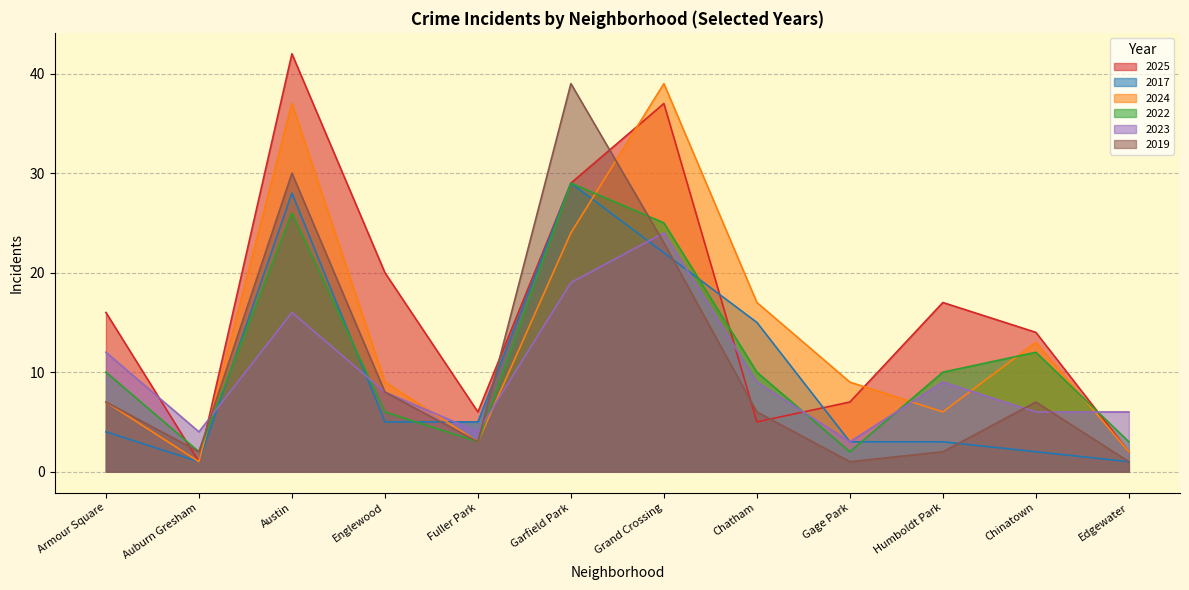

How many interior local peaks does the 2019 series have?

3